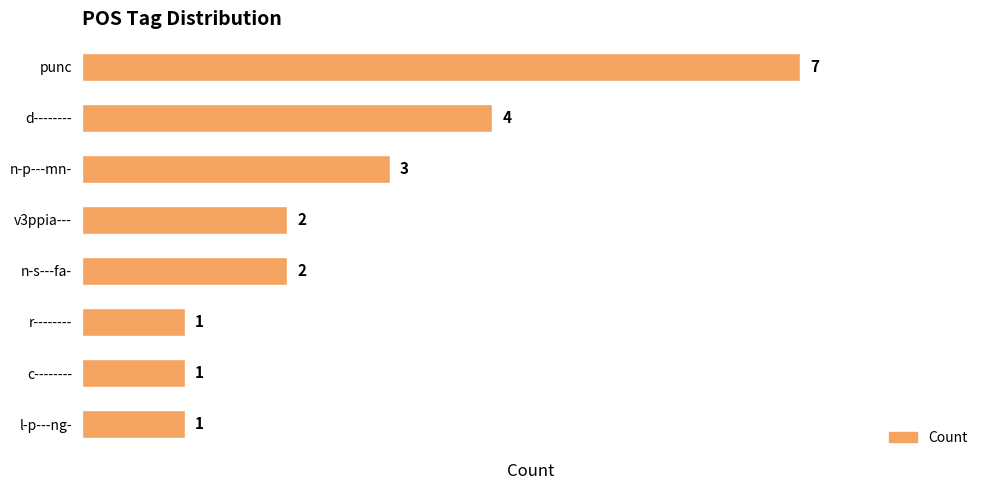

What is the label of the 3rd bar from the top?

n-p---mn-